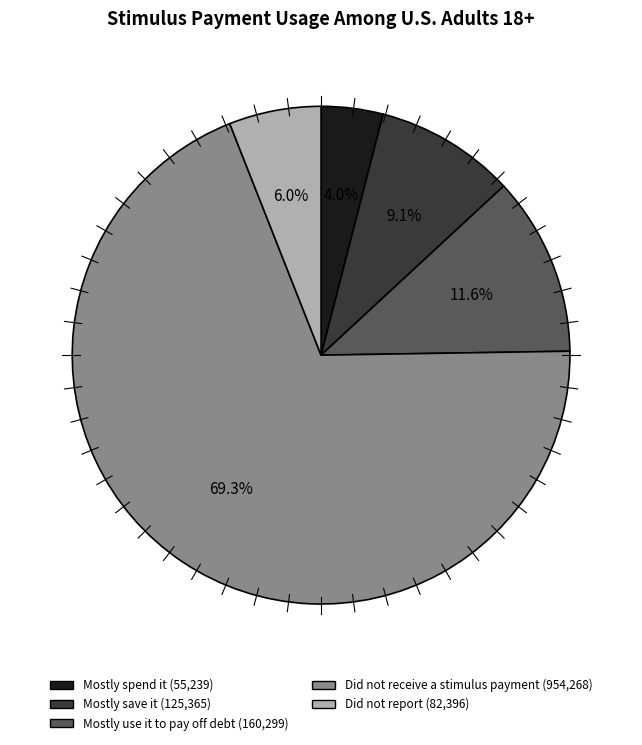

What is the largest slice in the pie chart?

Did not receive a stimulus payment